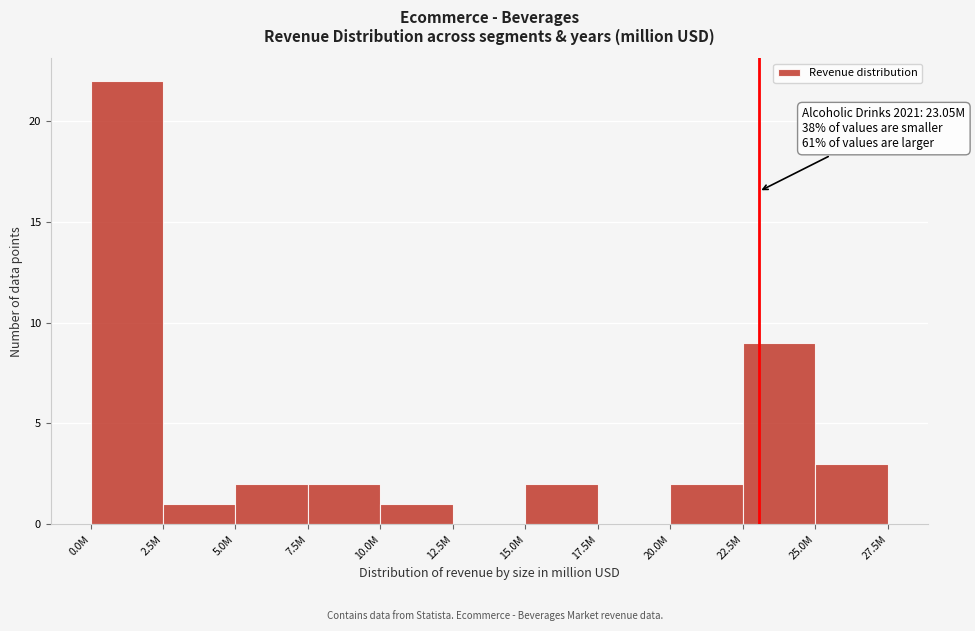

Reading right to left, list all the values displayed in this chart.

25.0M=3	22.5M=9	20.0M=2	17.5M=0	15.0M=2	12.5M=0	10.0M=1	7.5M=2	5.0M=2	2.5M=1	0.0M=22